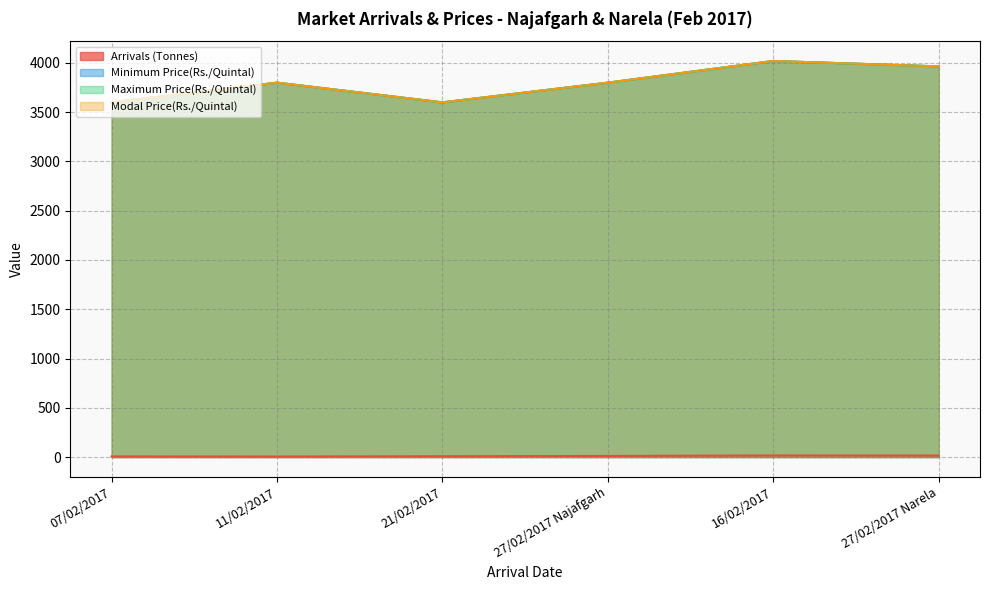

What is the value of the Maximum Price(Rs./Quintal) point at the 6th from the left?

3965